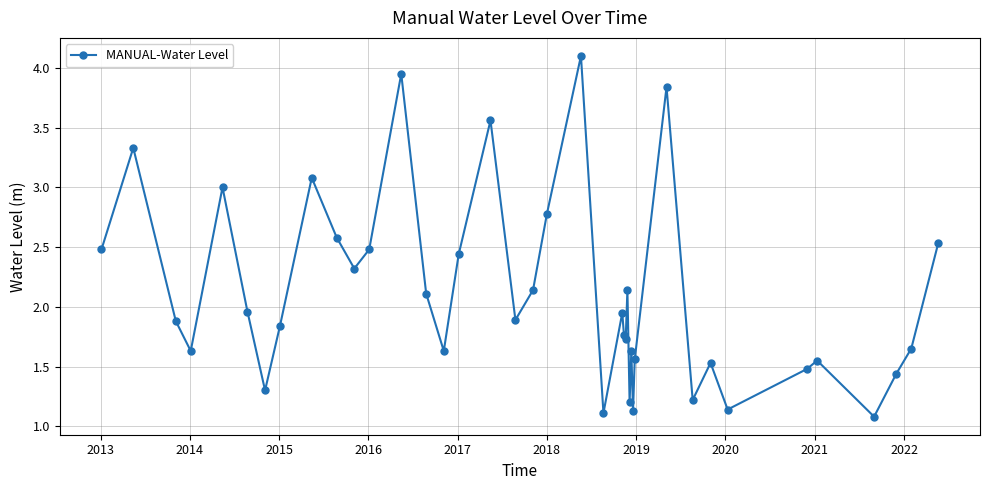

What is the maximum value shown in the chart?

4.1